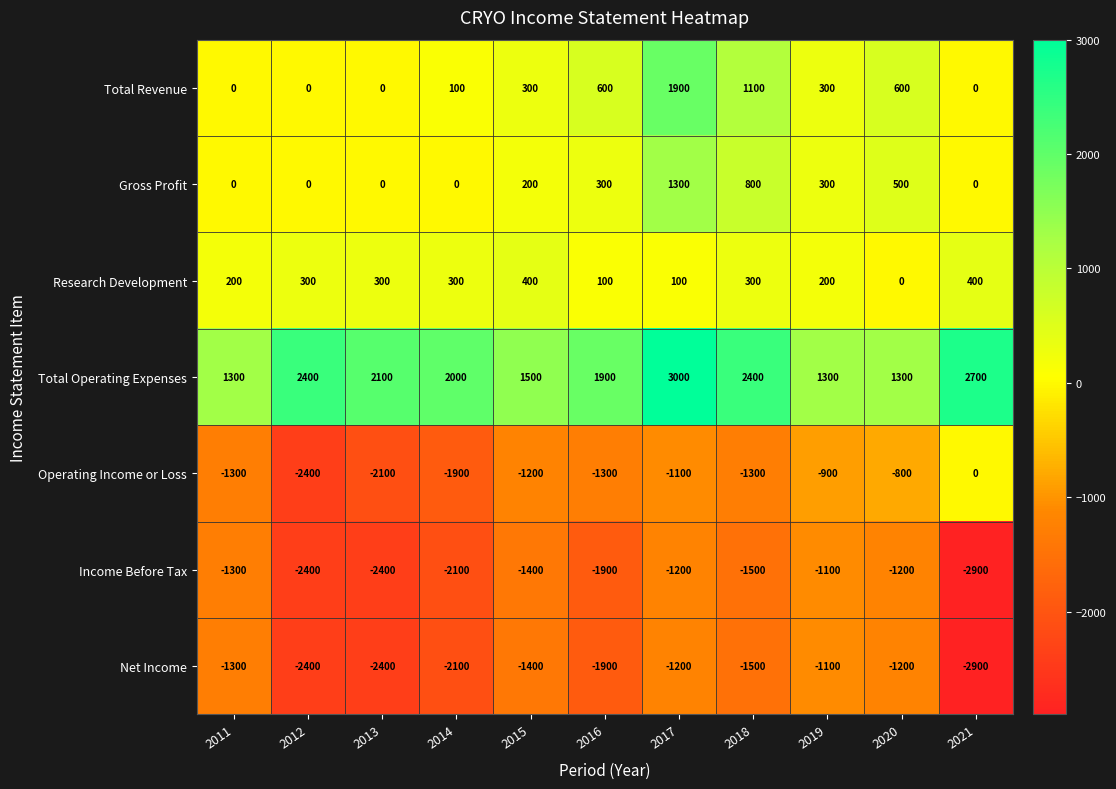

What is the maximum value for Total Operating Expenses?

3000